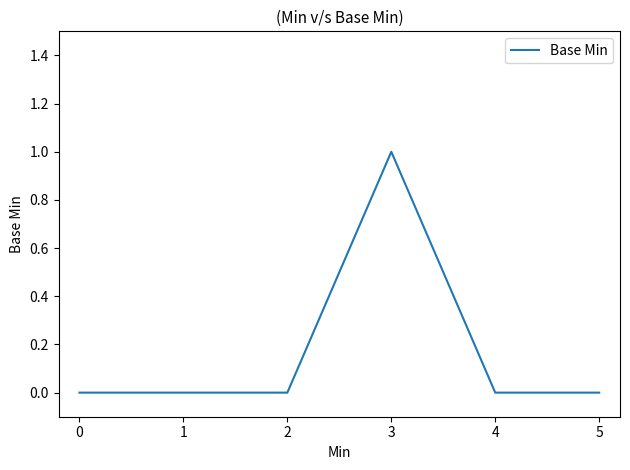

Which category has the highest value across all series?

3